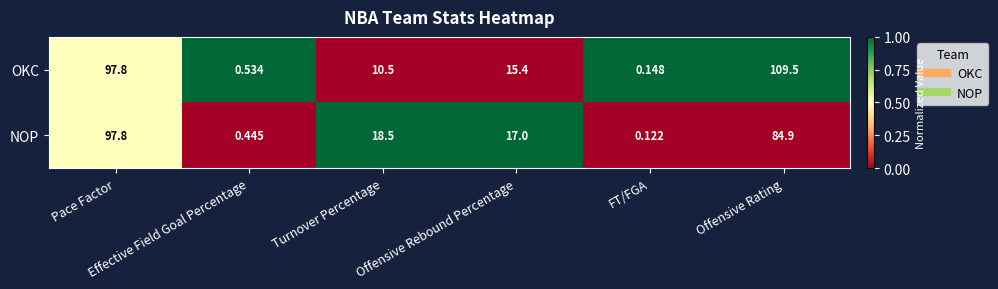

List the series in order of their overall mean, lowest first.

NOP, OKC